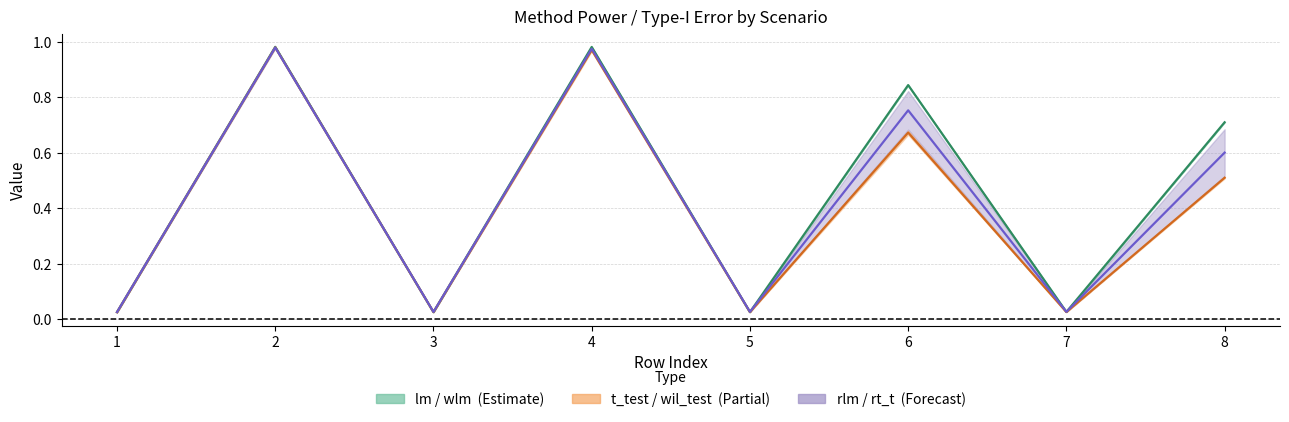

The t_test series shows 0.3 at 8. True or false?

False